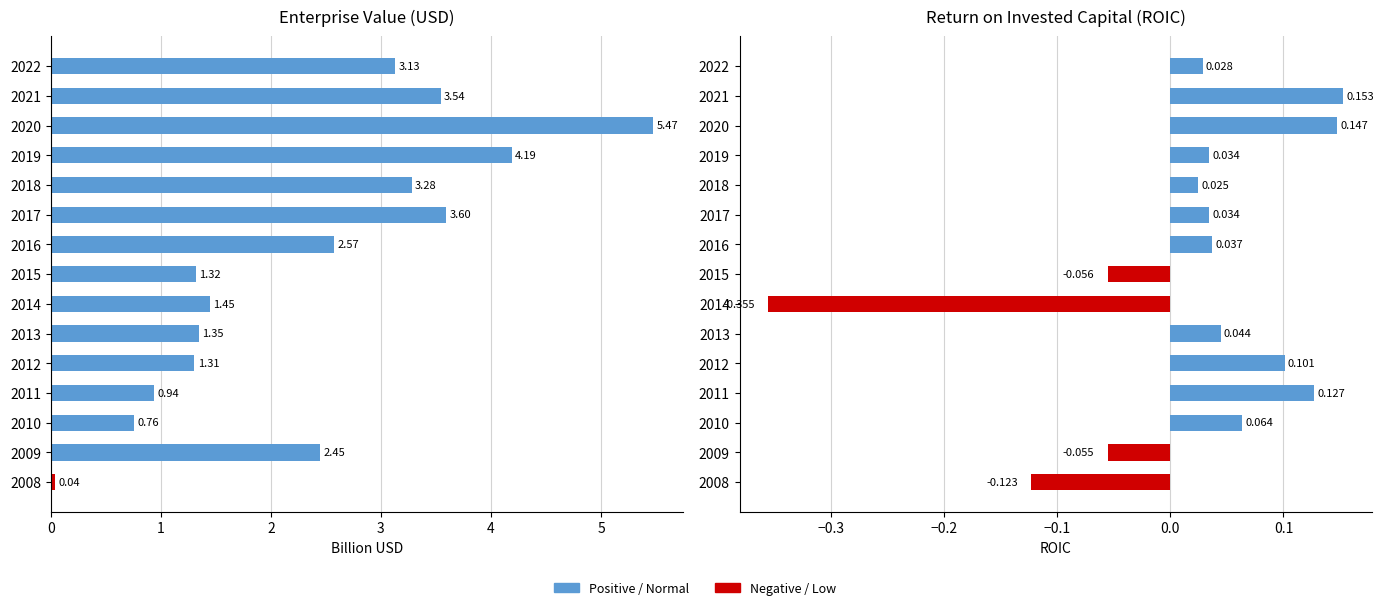

What is the value of the roic bar at the 3rd from the left?

0.1